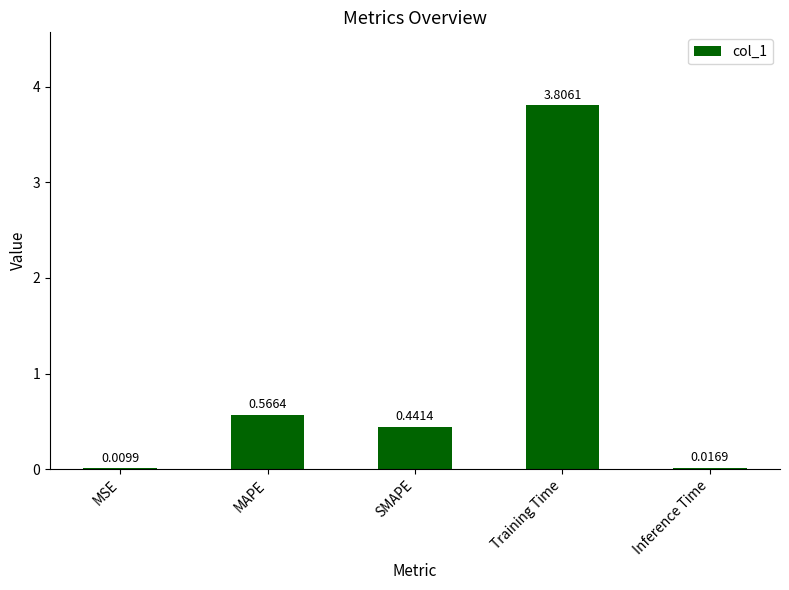

What is the change in value from SMAPE to Training Time?

+3.4